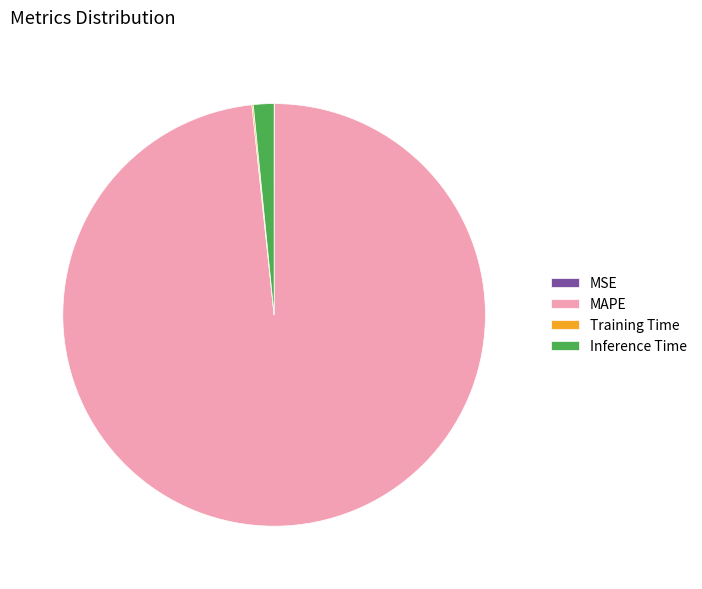

Which category has the biggest portion of the pie?

MAPE